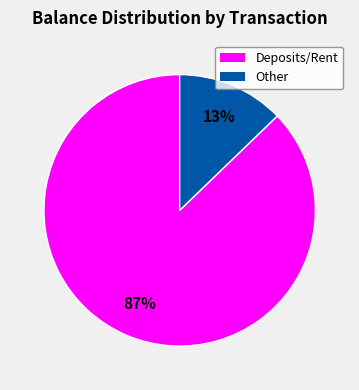

Rank the categories by value from highest to lowest.

Deposits/Rent, Other